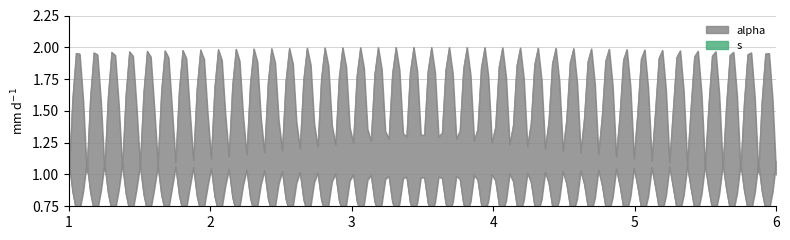

How many series are shown in this chart?

2